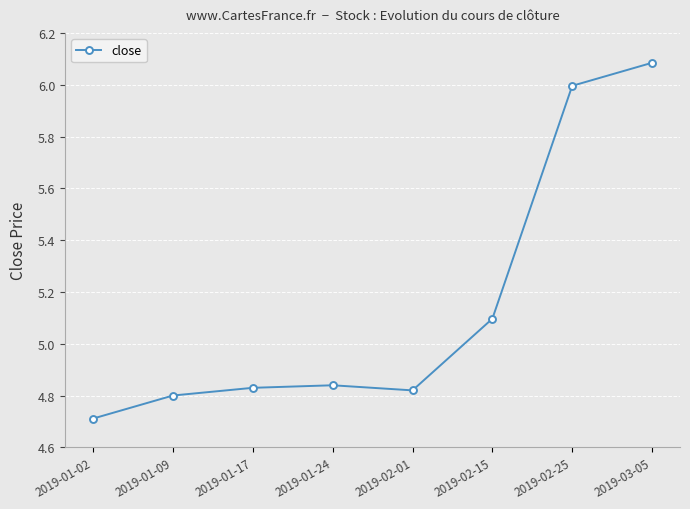

What is the difference between the values at 2019-02-15 and 2019-02-25?

0.9